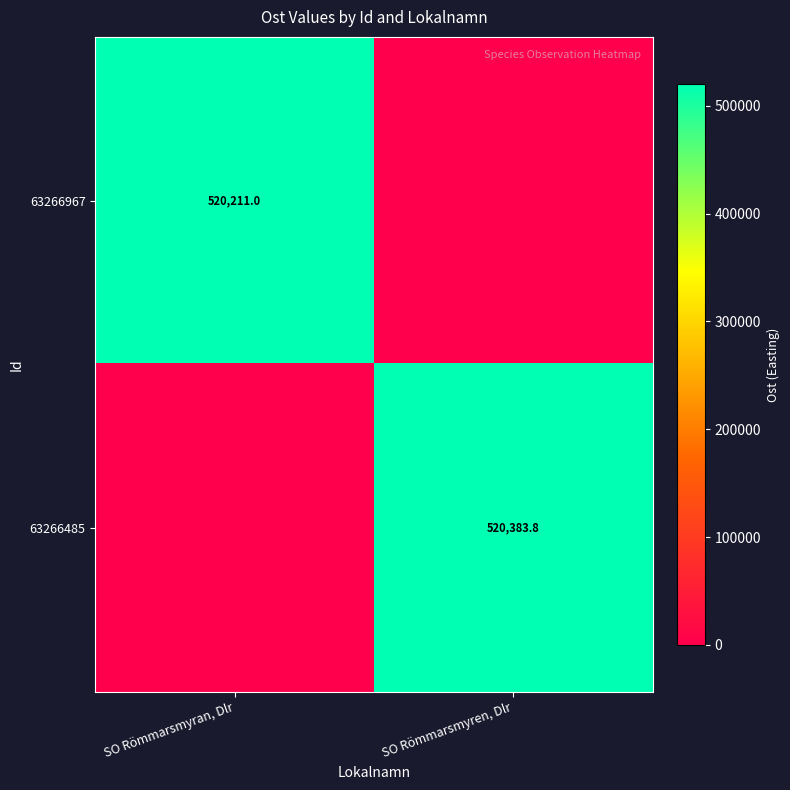

Is it true that 63266967 equals 520211.0 at SO Römmarsmyran, Dlr?

True